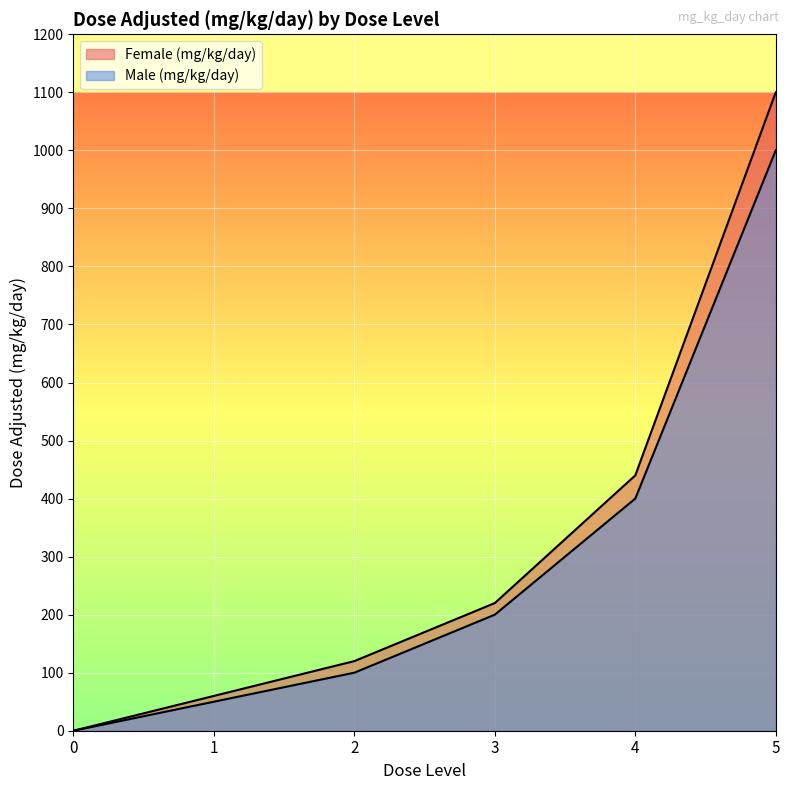

How many values in the Male (mg/kg/day) series exceed 200?

2